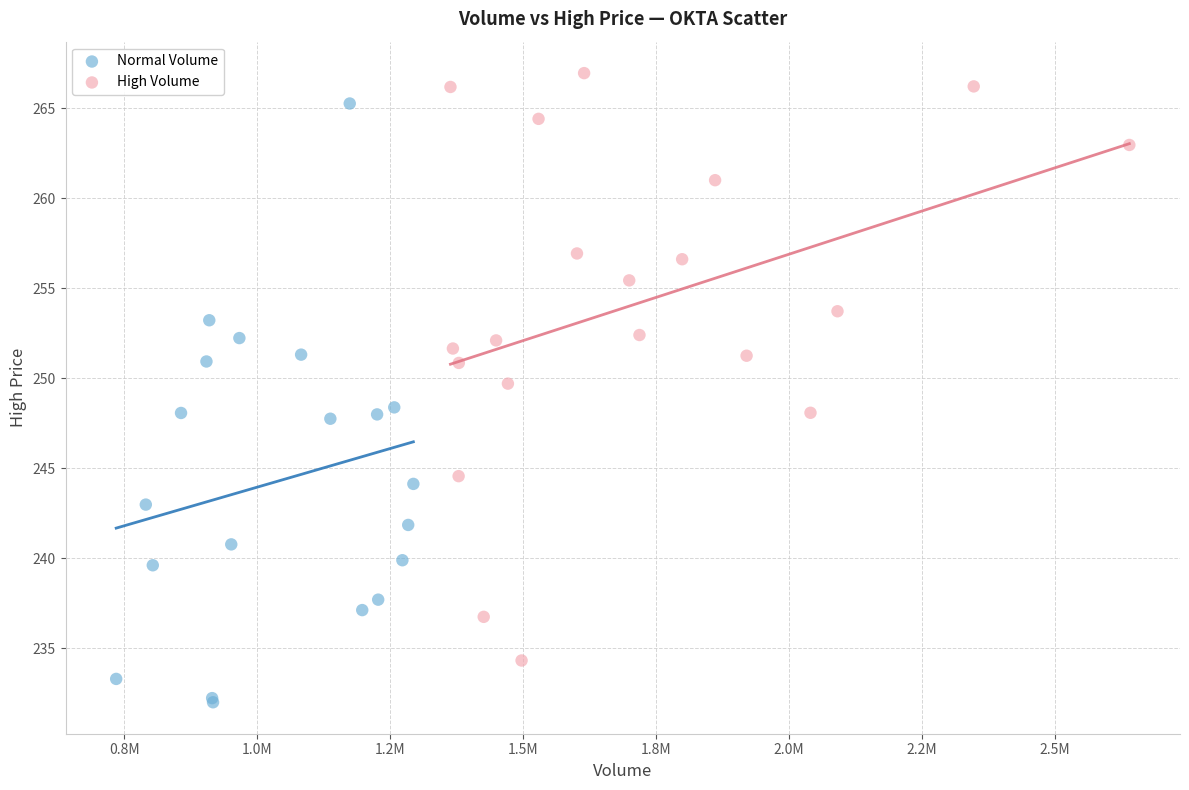

Which series has the widest spread of Y values?

Normal Volume